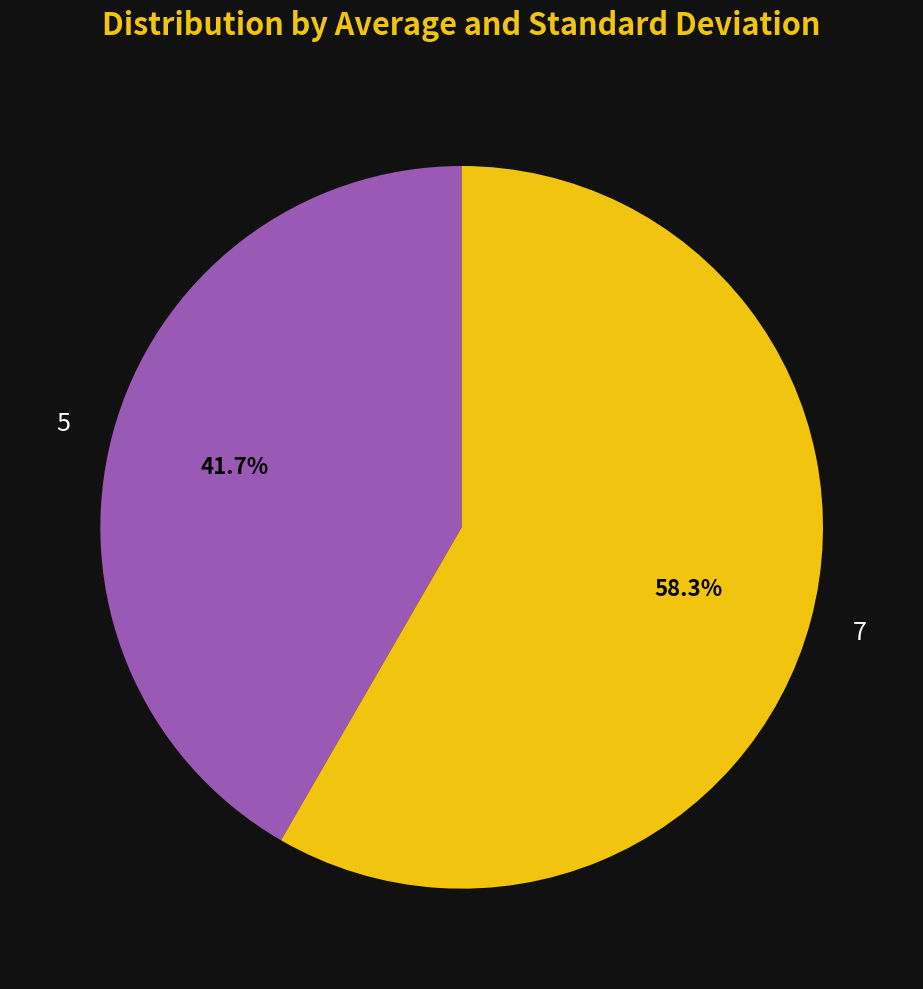

To the nearest percent, what percentage of the pie is 7?

58%